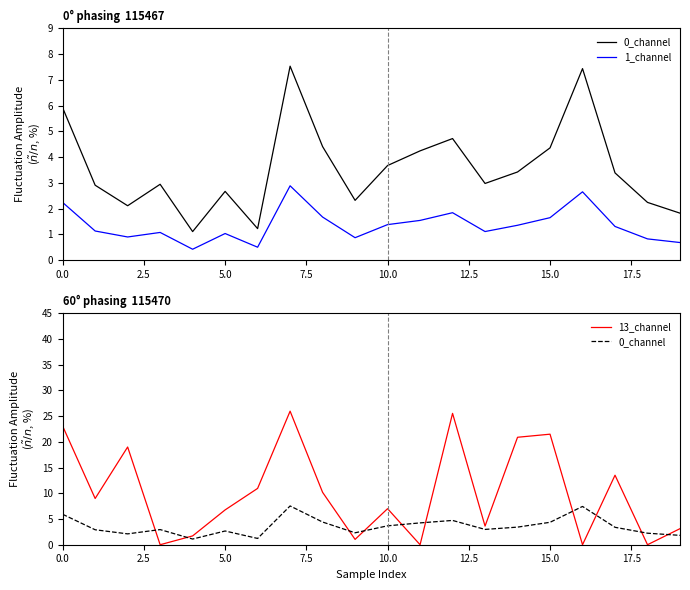

How many lines are shown in the chart?

3